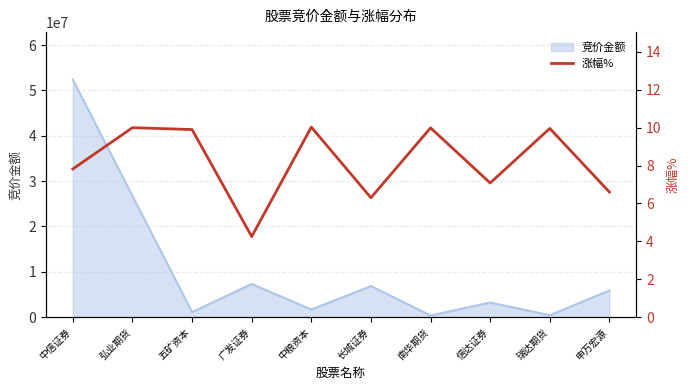

Does the chart display data point markers on the line(s)?

No